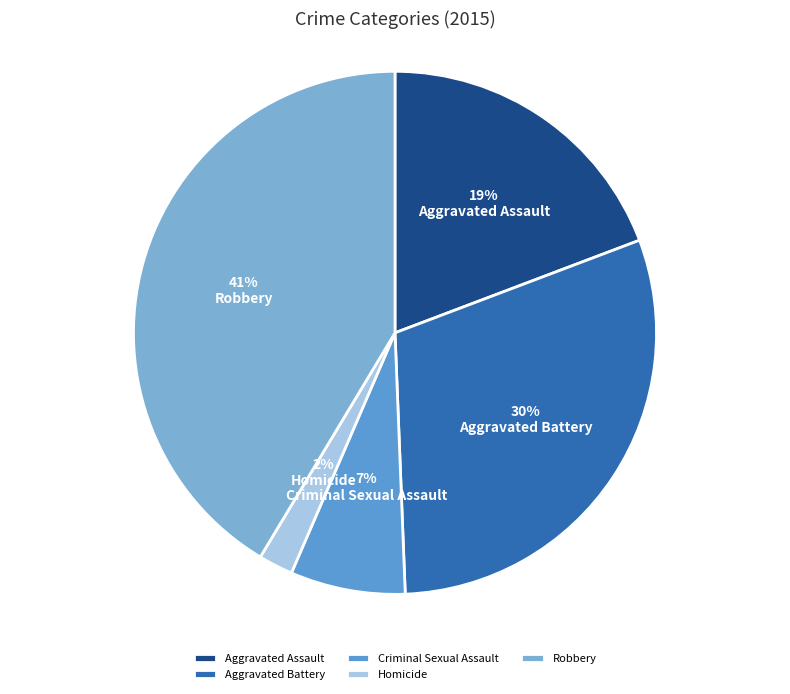

Which category has the biggest portion of the pie?

Robbery